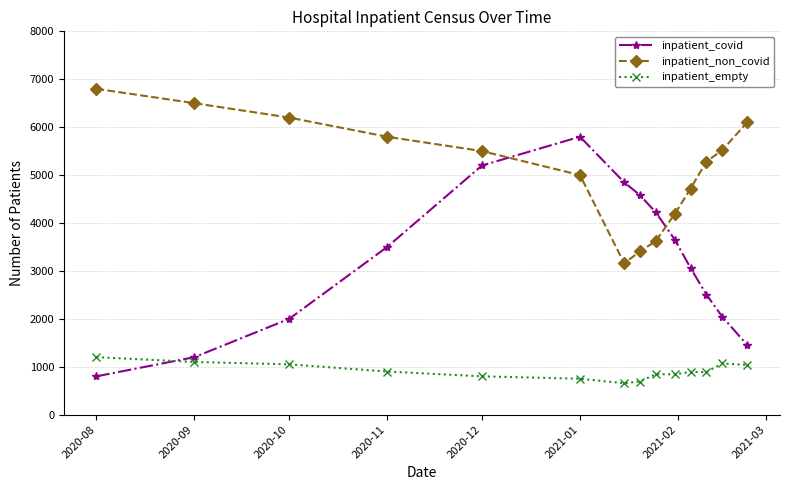

True or false: inpatient_empty and inpatient_non_covid intersect in this chart.

False